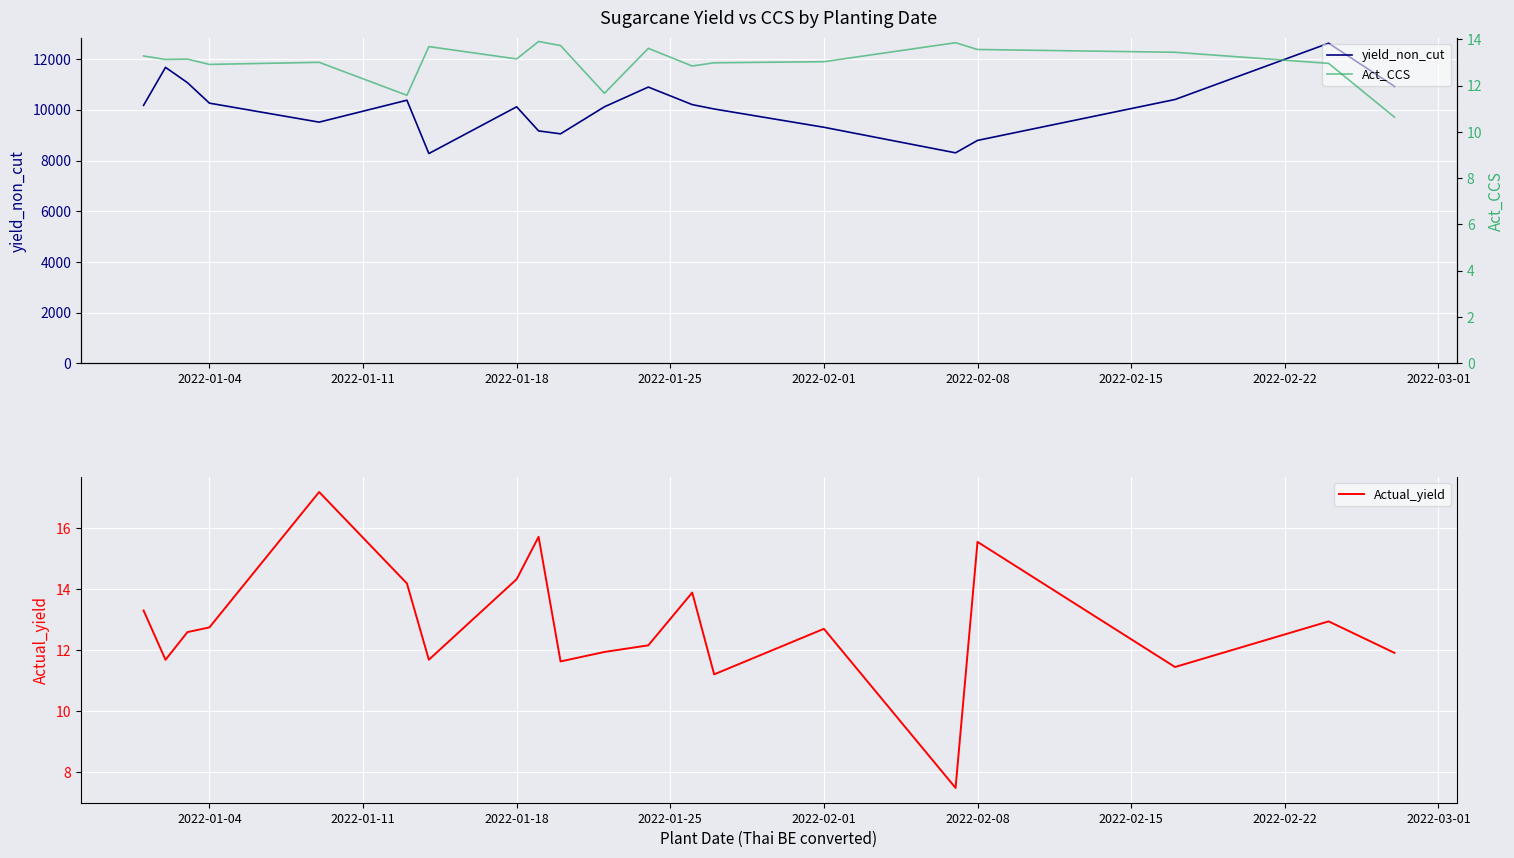

True or false: yield_non_cut and Act_CCS intersect in this chart.

False